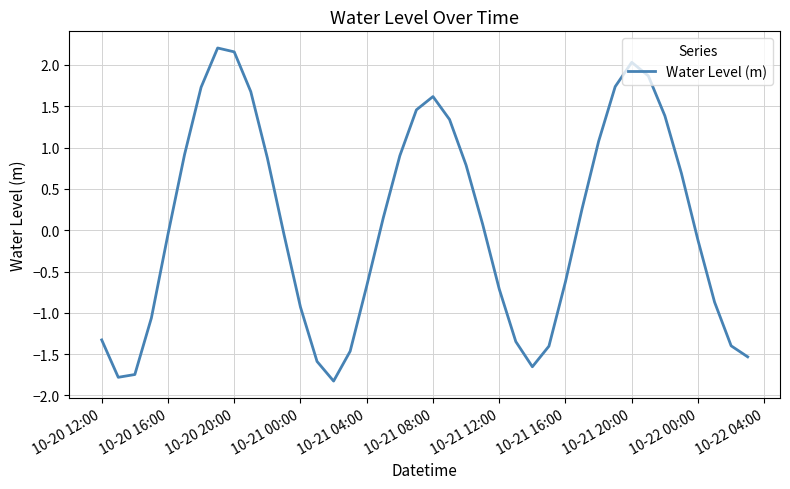

What is the maximum value shown in the chart?

2.2